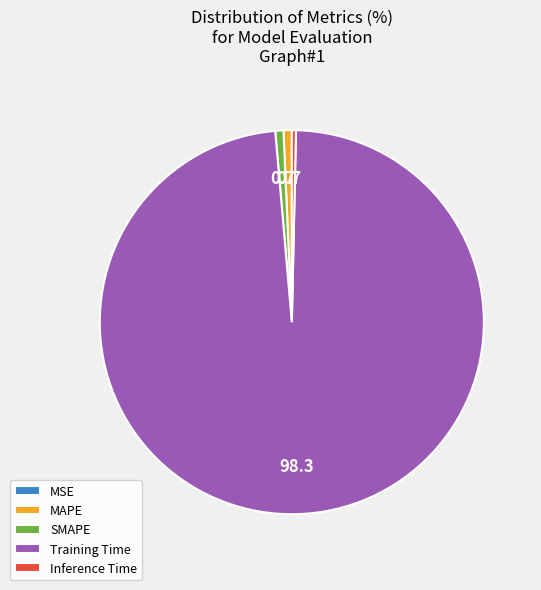

Does MAPE represent more than half of the total?

No